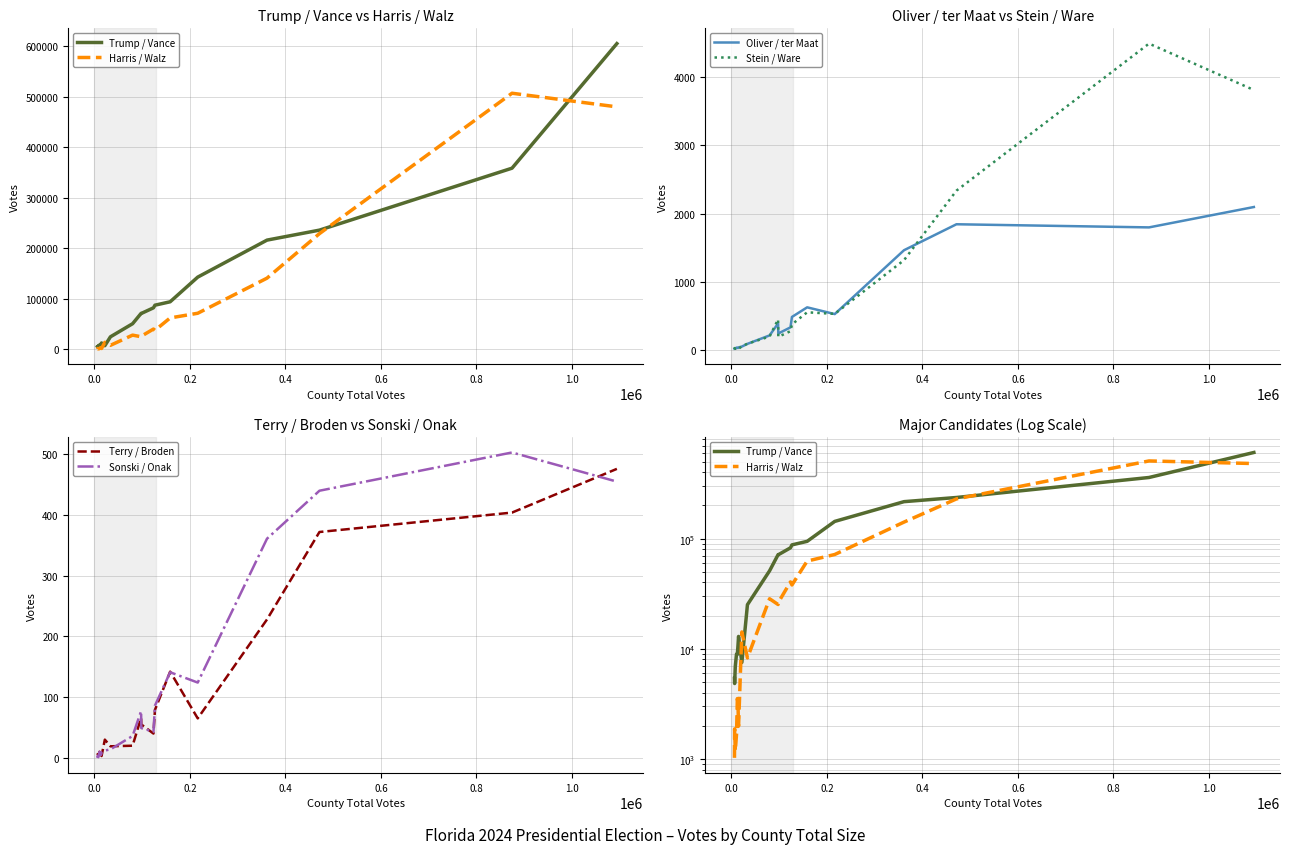

What is the maximum value for Oliver / ter Maat?

2096